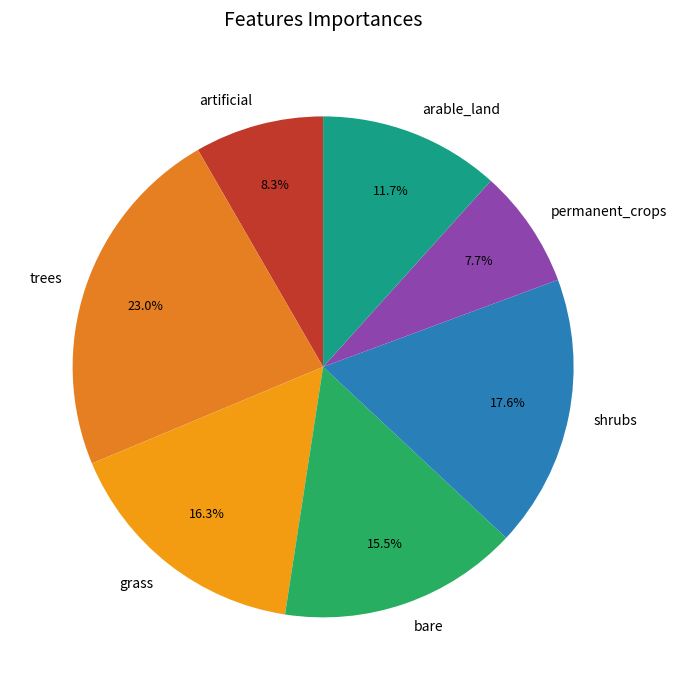

Which slice is the largest?

trees